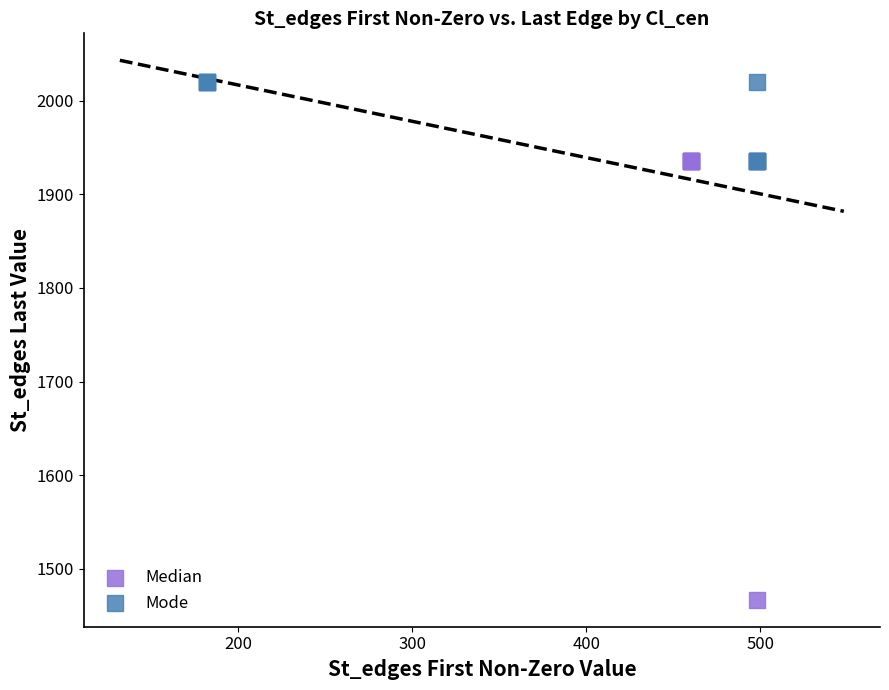

Which series contains the lowest Y value?

Median